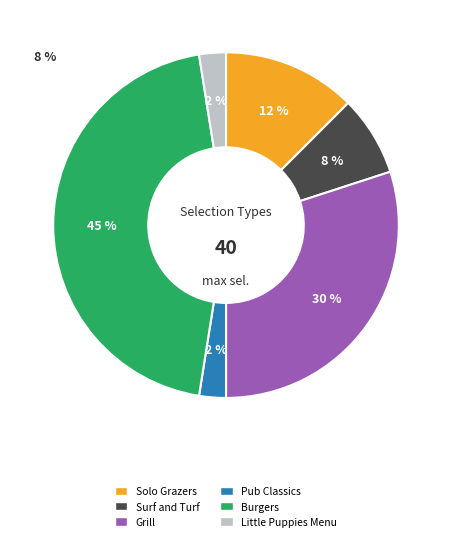

Which has a higher value, Solo Grazers or Little Puppies Menu?

Solo Grazers